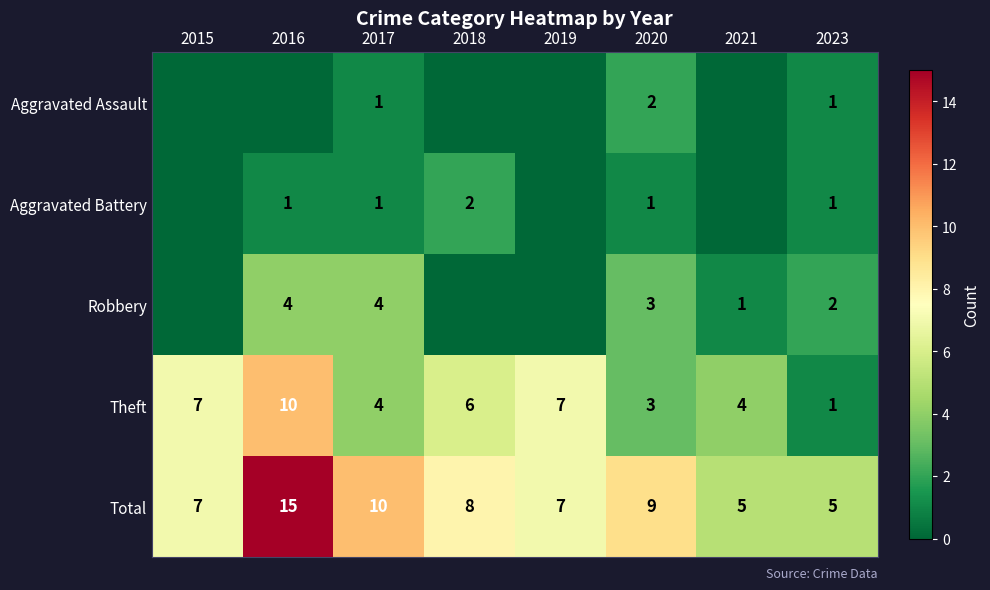

How many Theft values are between 4 and 7?

5